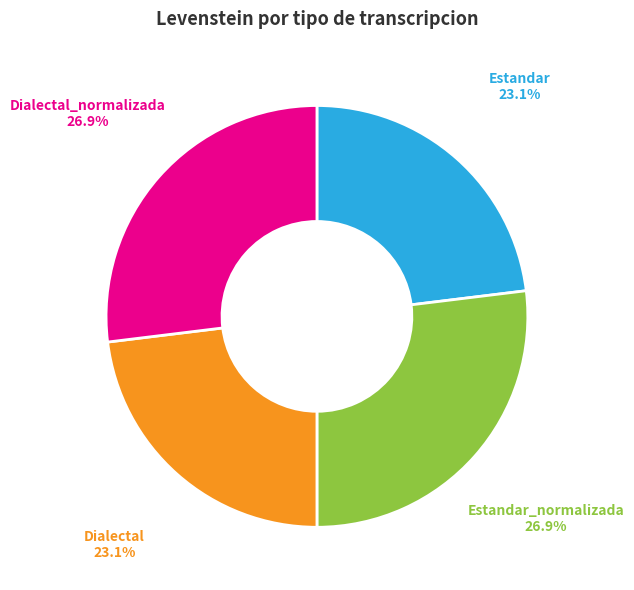

The Estandar_normalizada slice represents 36% of the pie. True or false?

False